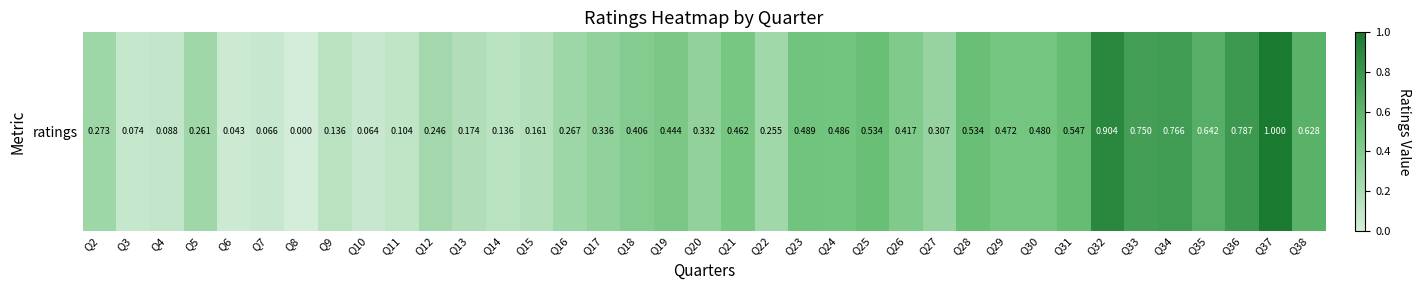

List the labels in order of value, largest first.

Q37, Q32, Q36, Q34, Q33, Q35, Q38, Q31, Q28, Q25, Q23, Q24, Q30, Q29, Q21, Q19, Q26, Q18, Q17, Q20, Q27, Q2, Q16, Q5, Q22, Q12, Q13, Q15, Q9, Q14, Q11, Q4, Q3, Q7, Q10, Q6, Q8